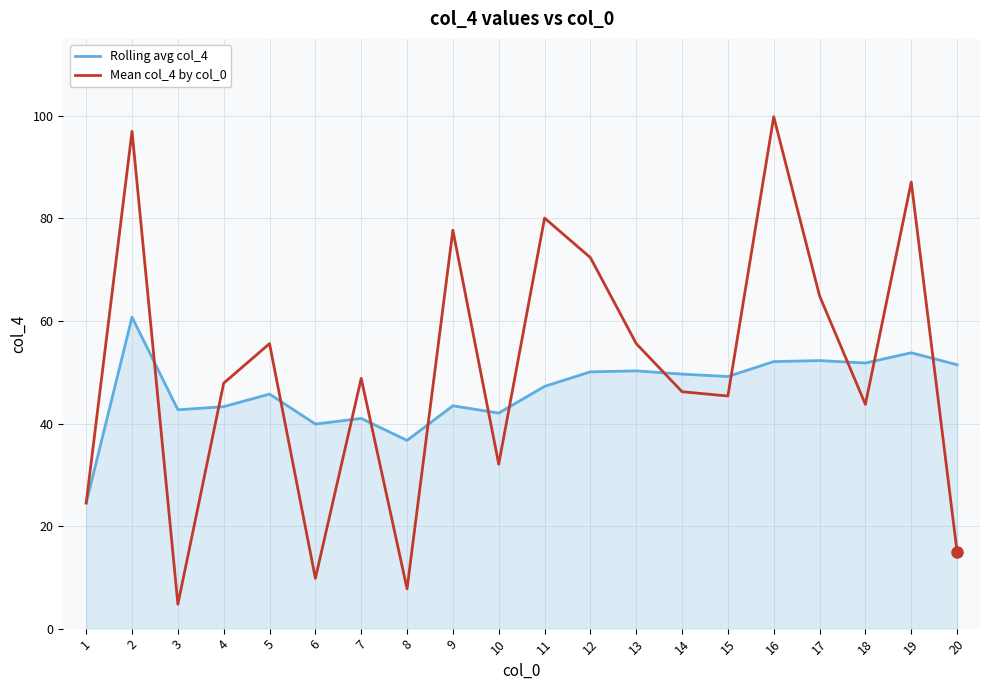

What are all the series names shown in the legend?

Rolling avg col_4, Mean col_4 by col_0